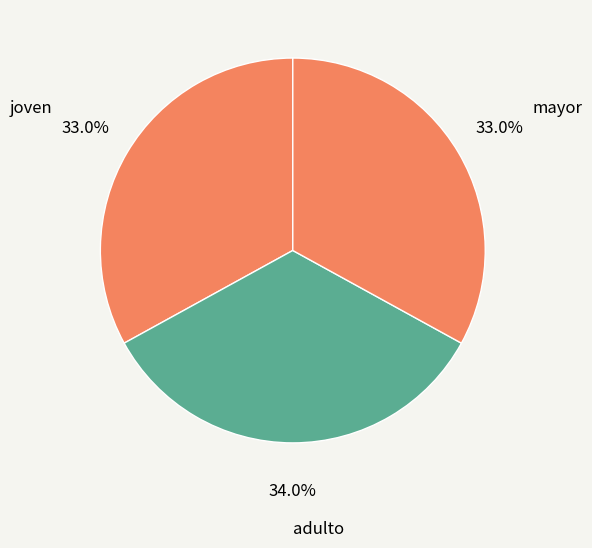

Between adulto and mayor, which is larger?

adulto